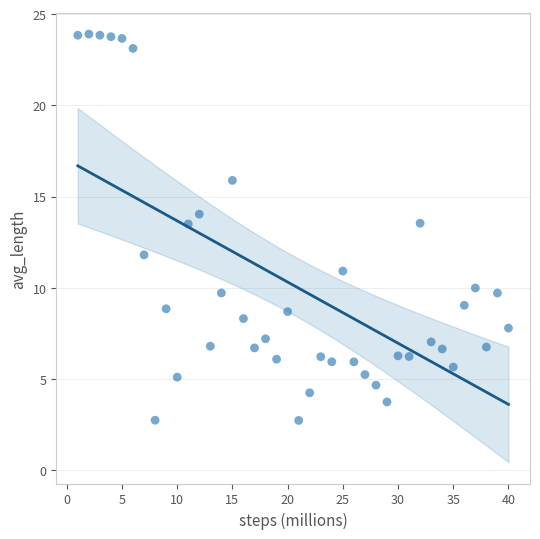

What is the range of Y values (max minus min)?

21.2